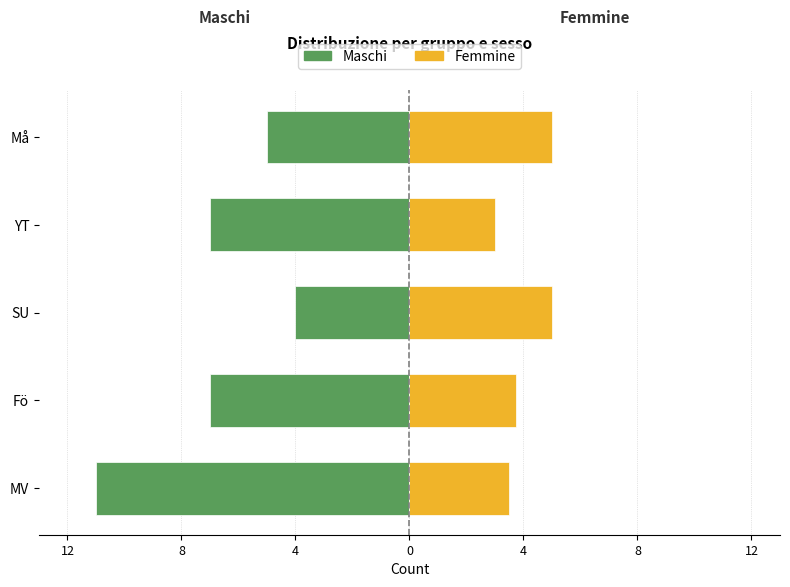

What is the difference between the second highest and second lowest values in the Femmine series?

1.5